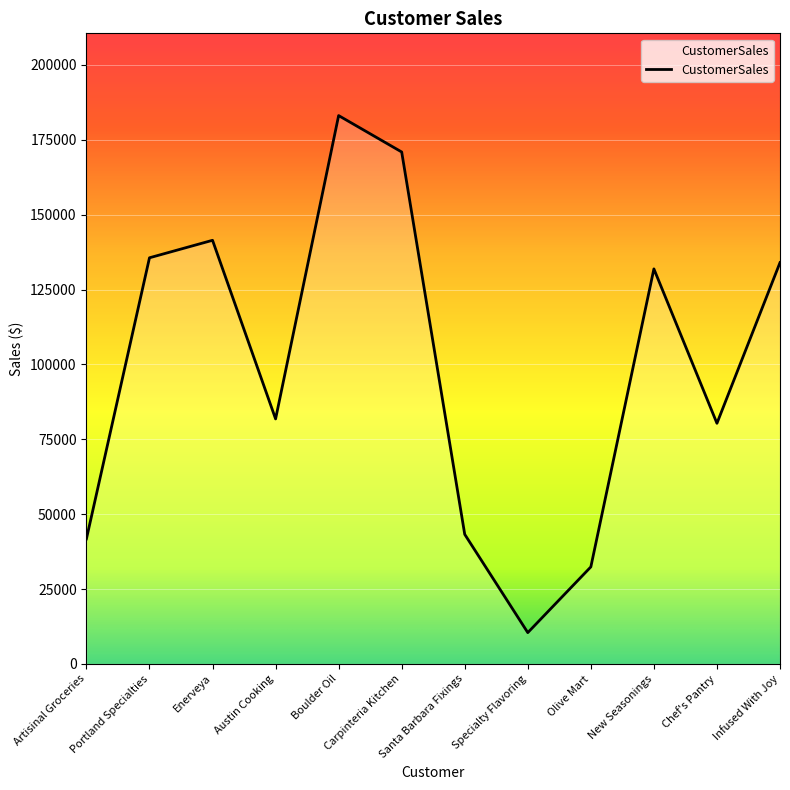

How many interior local peaks (higher than both neighbors) does the data have?

3